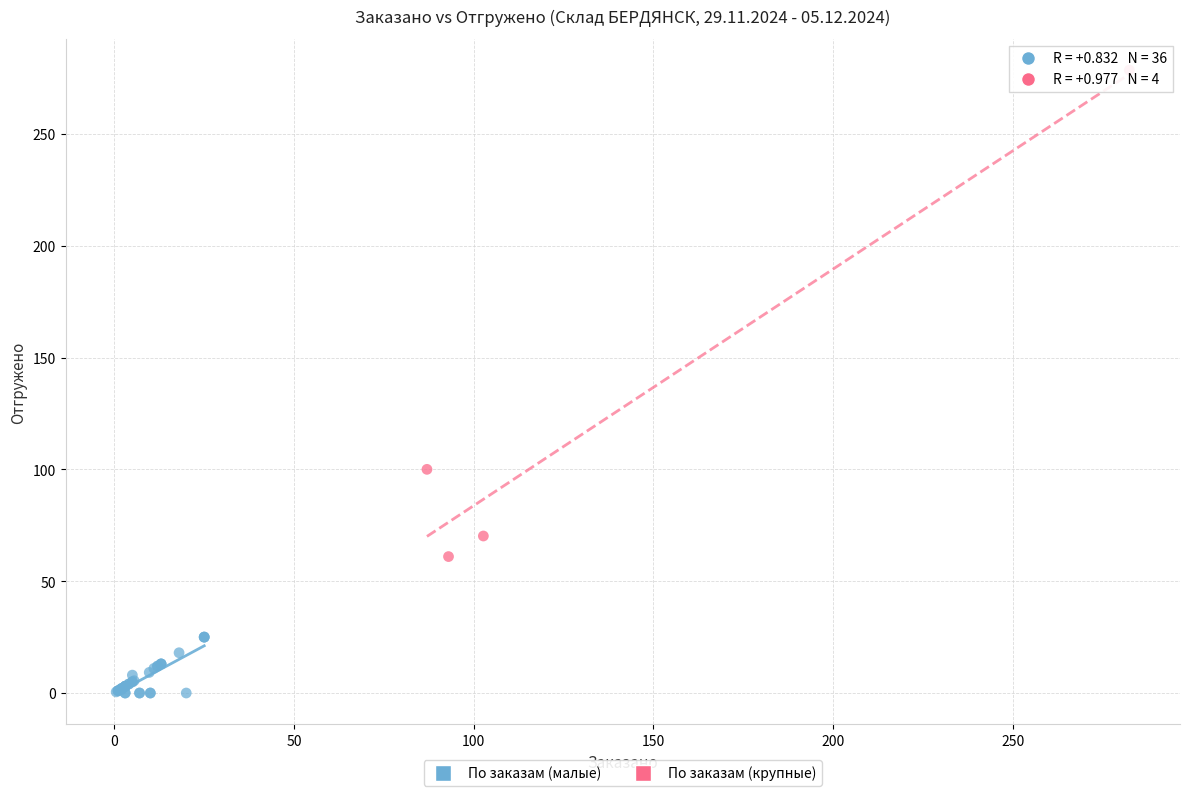

Which series reaches the minimum Y coordinate?

По заказам (малые)